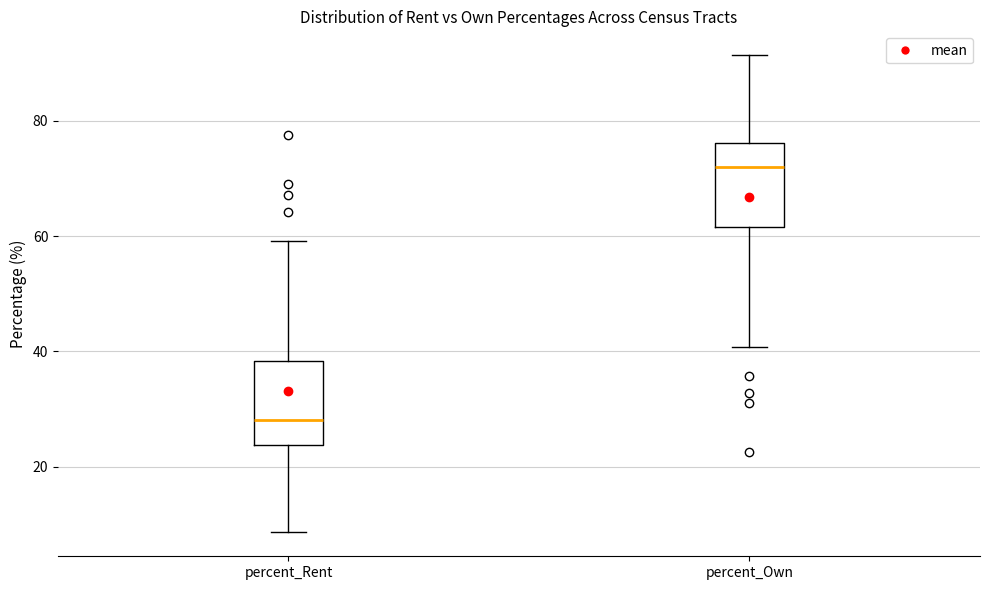

Where does the upper whisker of the box for percent_Rent end on the y-axis? The values are not printed on the chart, so give them approximately, as read against the axis.

60